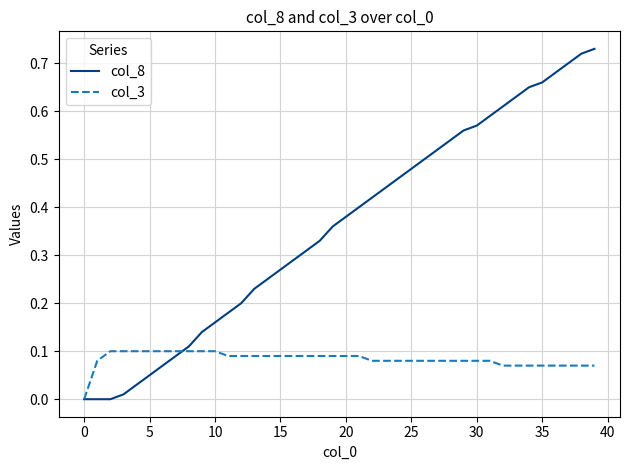

Rank the series by their maximum value, from highest to lowest.

col_8, col_3